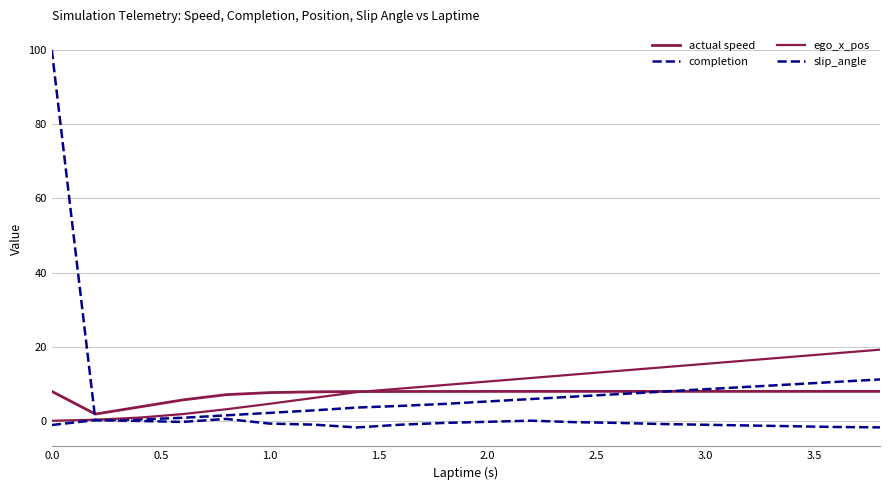

Does the chart have visible grid lines?

Yes